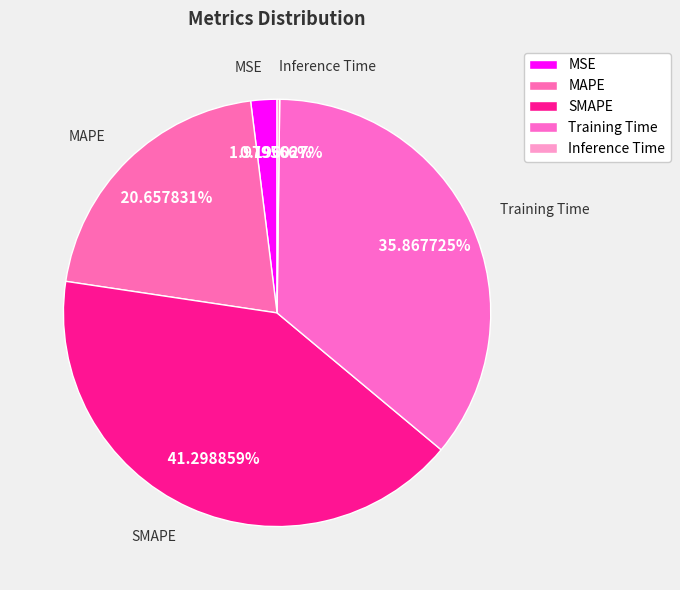

Do MSE and SMAPE together represent more than half of the pie?

No